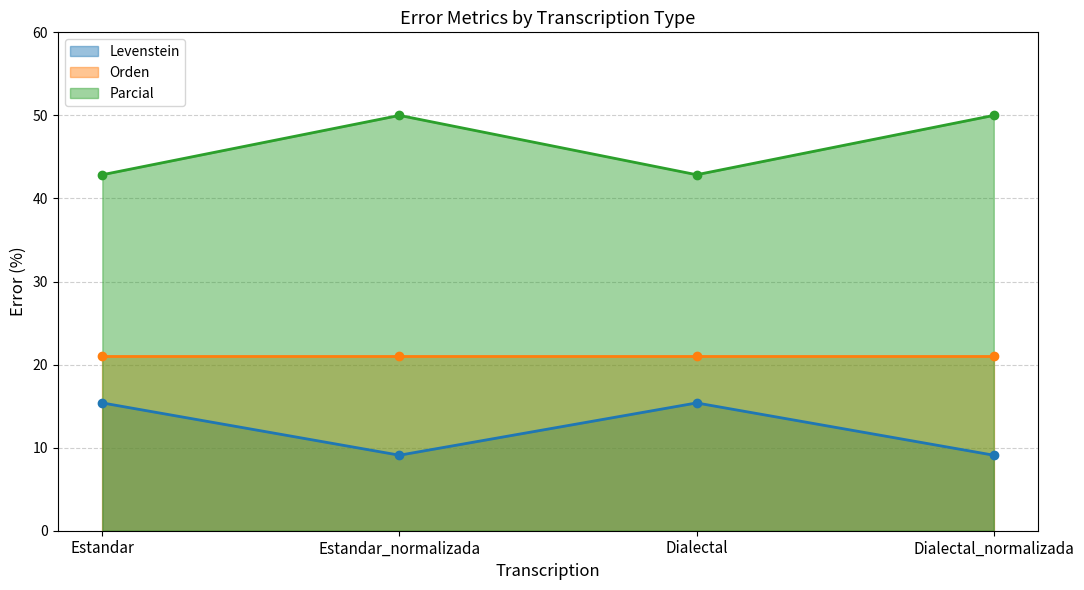

Which category has the highest value in the Levenstein series?

Estandar